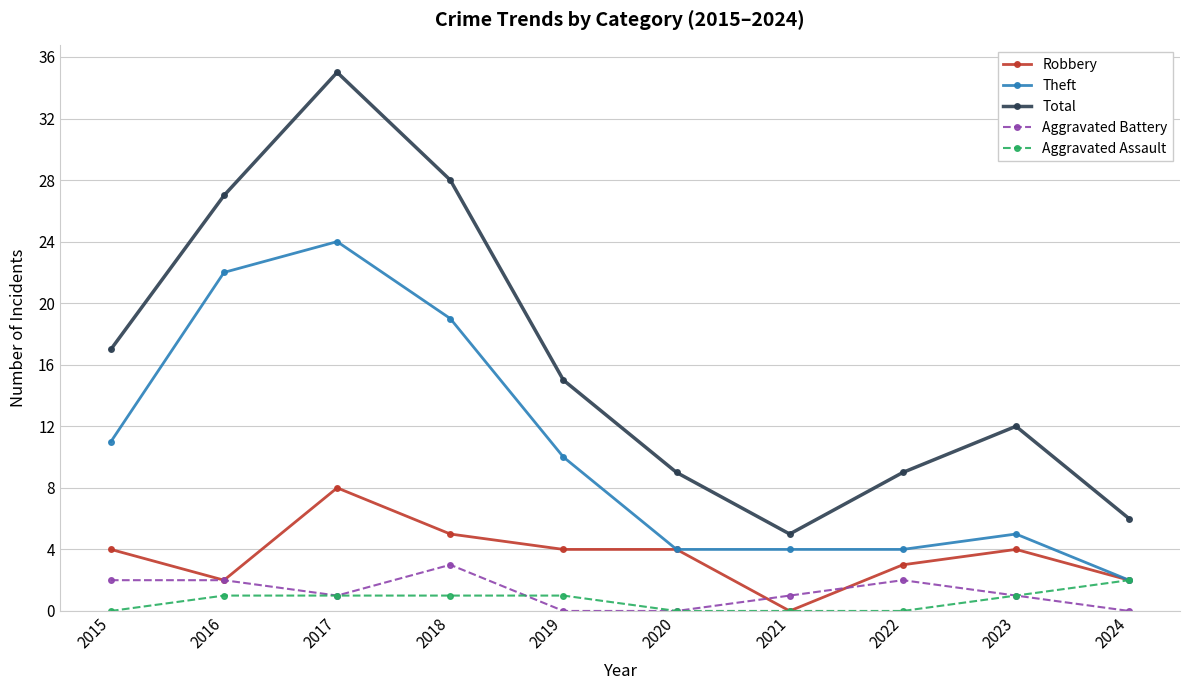

List the series in order of their peak value, highest first.

Total, Theft, Robbery, Aggravated Battery, Aggravated Assault